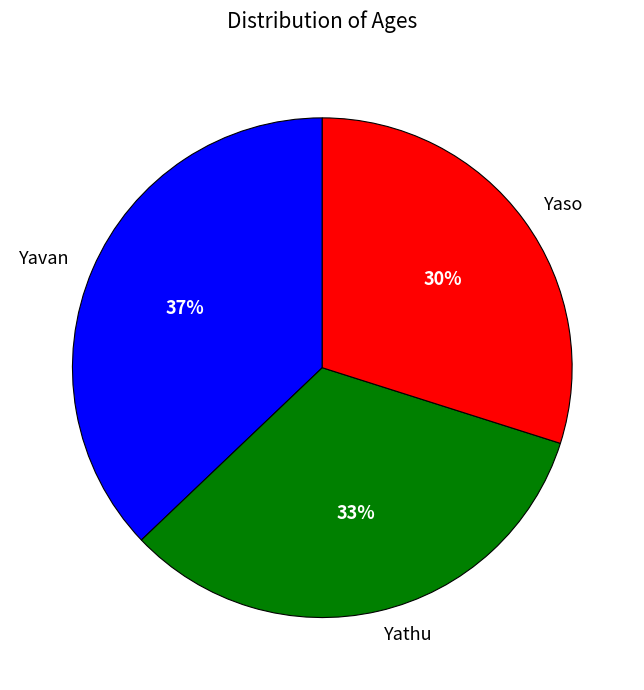

The Yavan slice represents 37% of the pie. True or false?

True